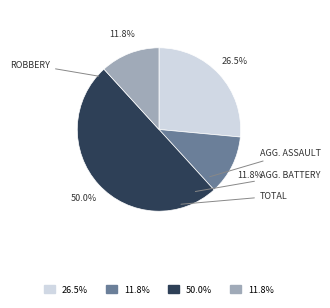

How many segments does this pie chart have?

4